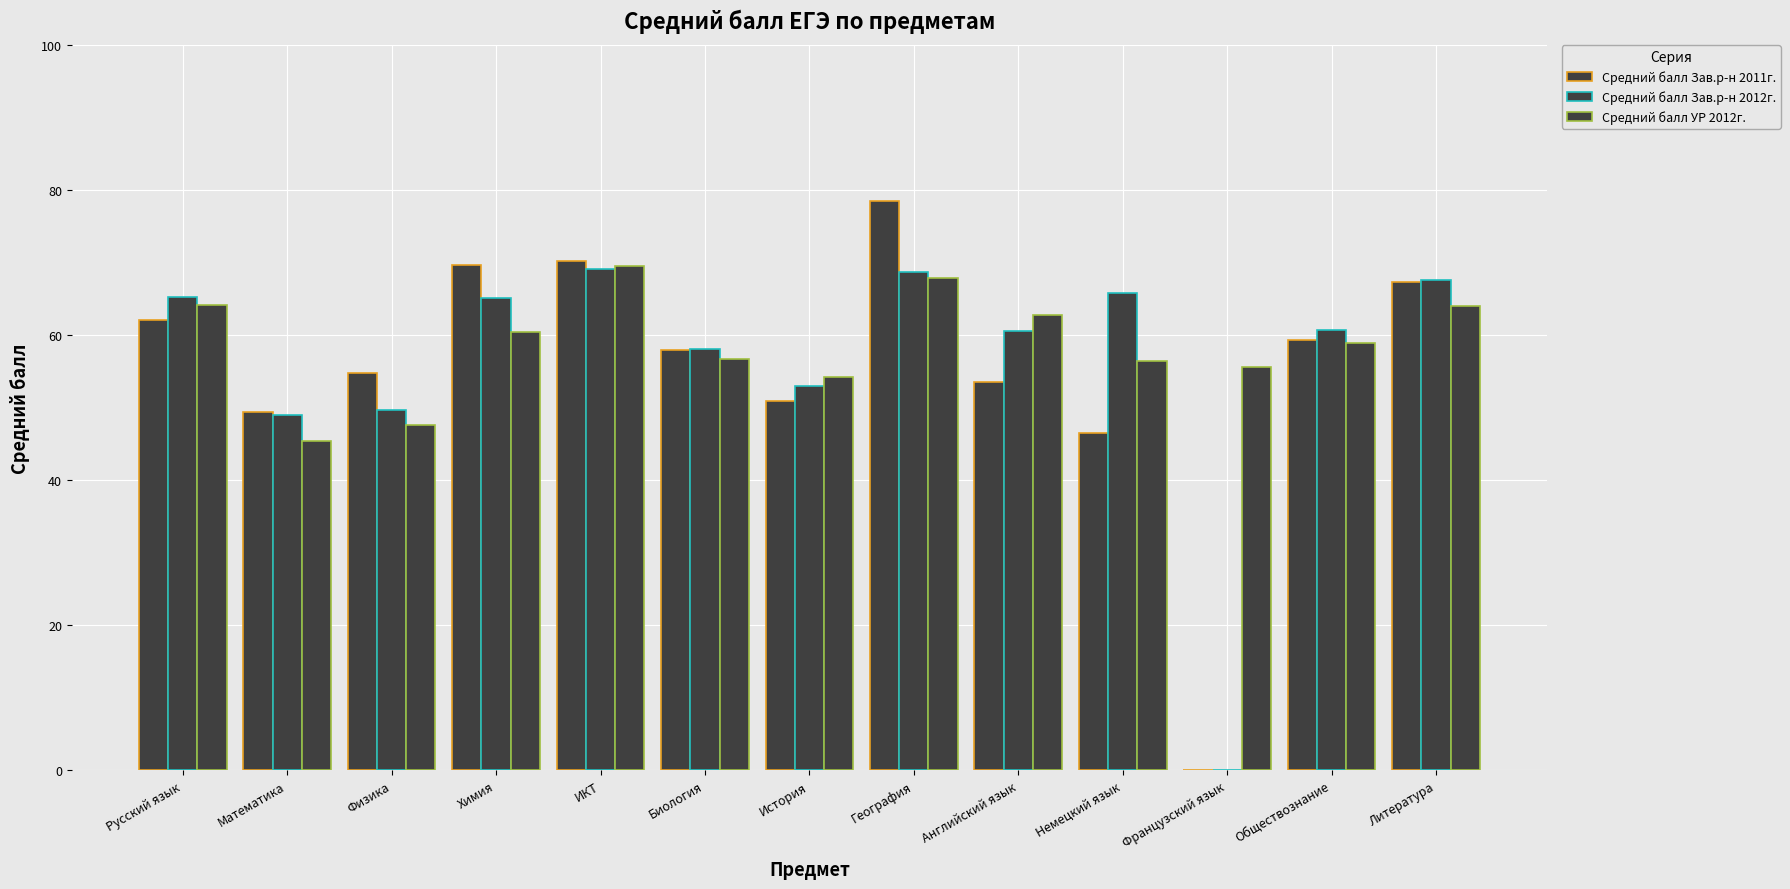

Which series changed the most between Русский язык and Обществознание?

Средний балл УР 2012г.